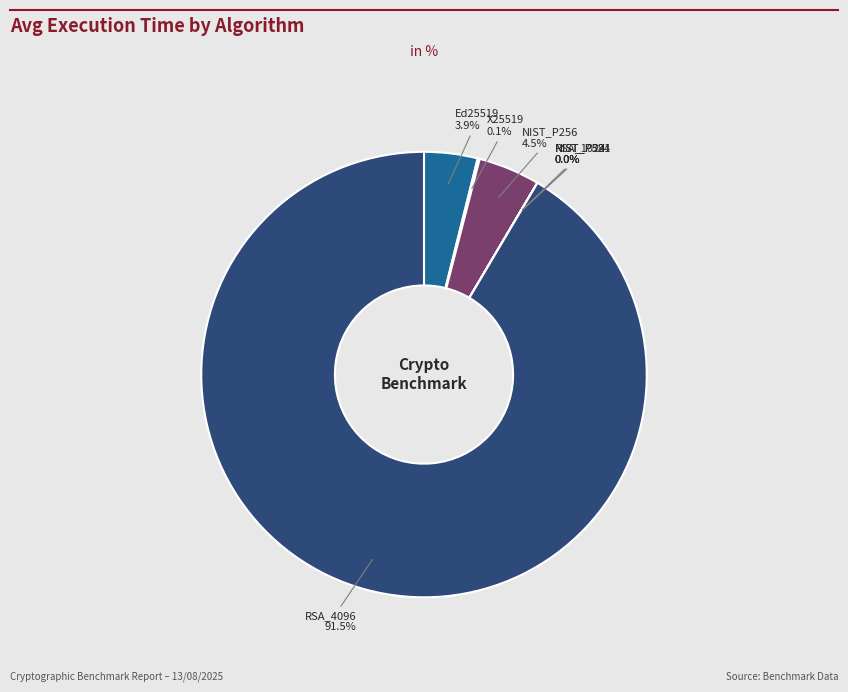

Does any single category account for the majority?

Yes